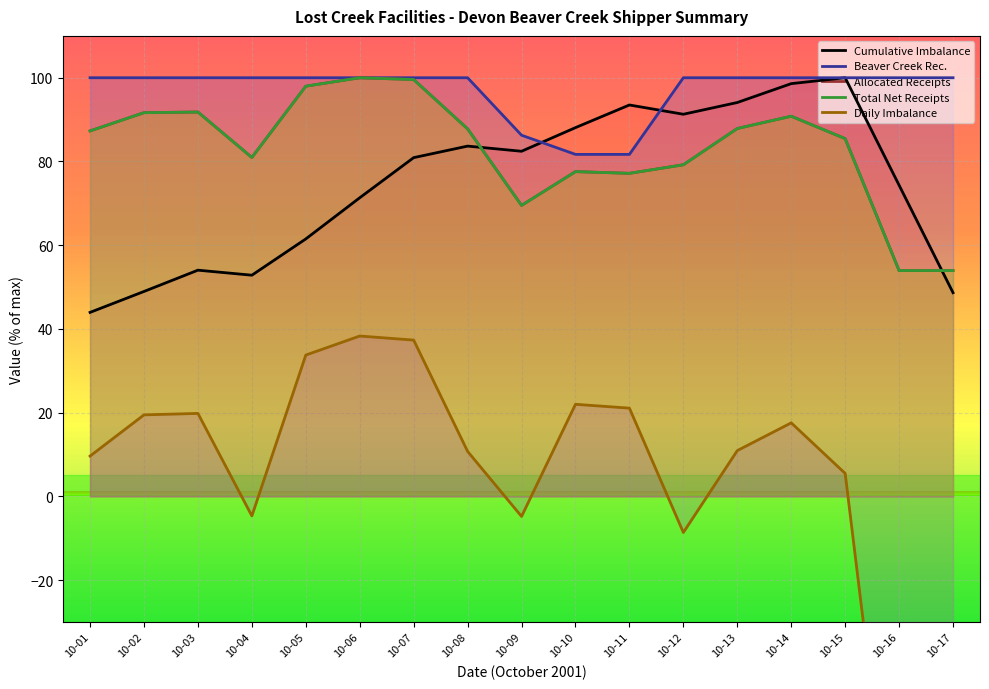

At which category is the sum across all series the highest?

10-07